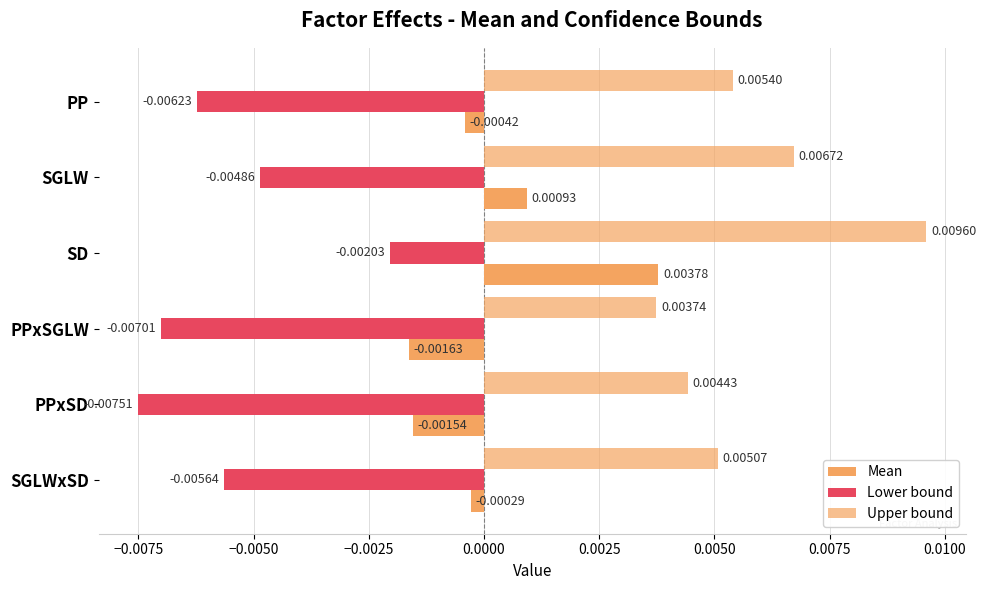

How many data points in Mean are above 0?

2